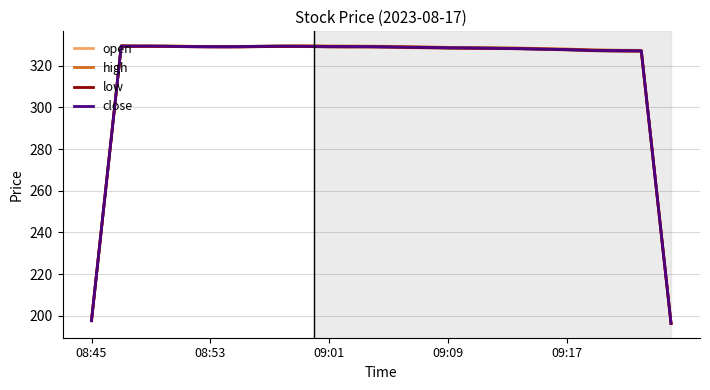

Which series ends up on top after the final intersection of open and close?

close